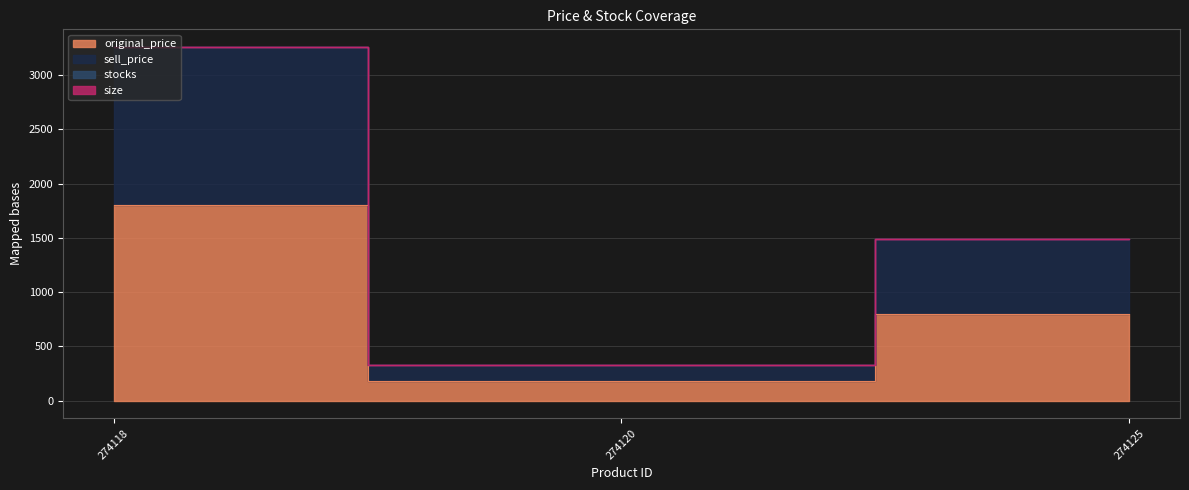

The value of sell_price at 274125 is 2137. True or false?

False